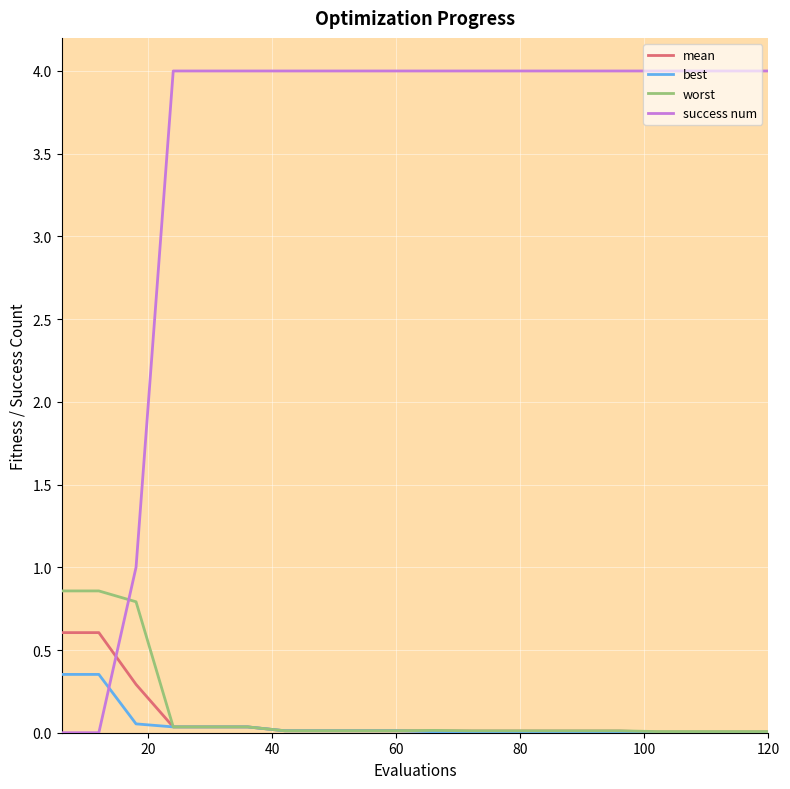

How many times do success num and worst cross each other?

1